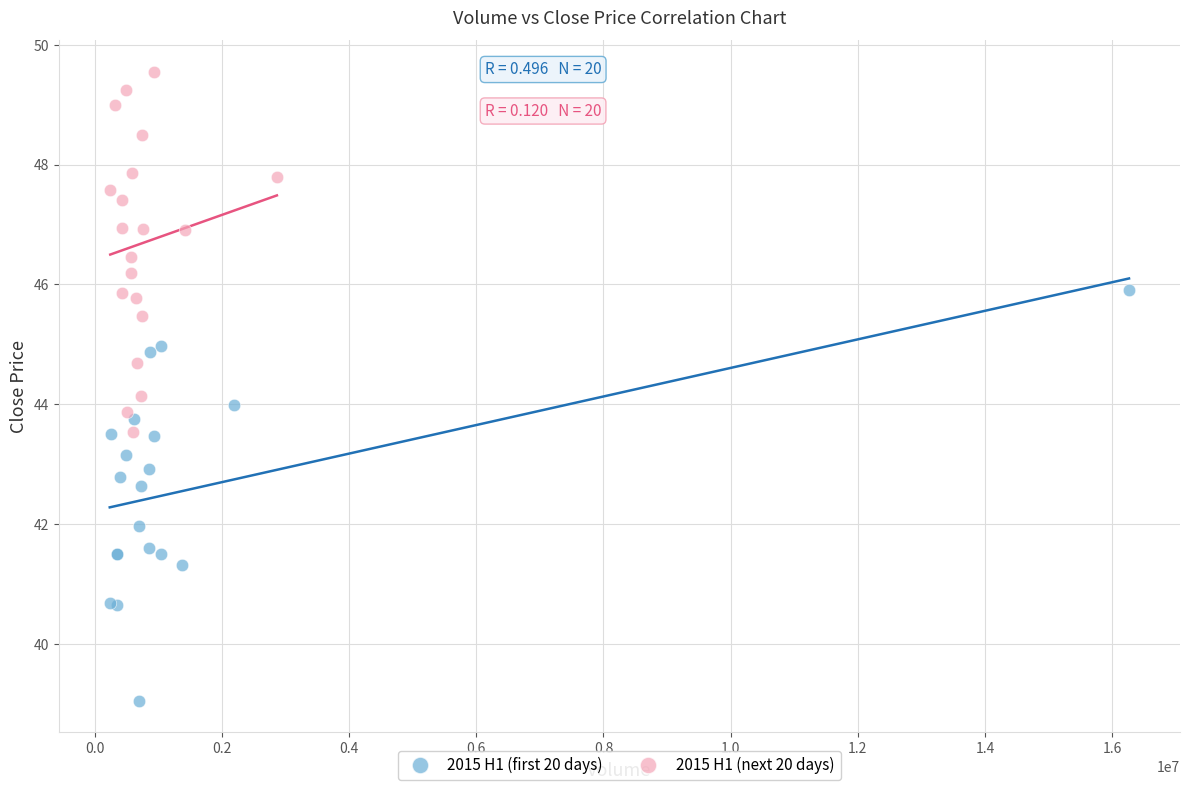

What are all the series names shown in the legend?

2015 H1 (first 20 days), 2015 H1 (next 20 days)